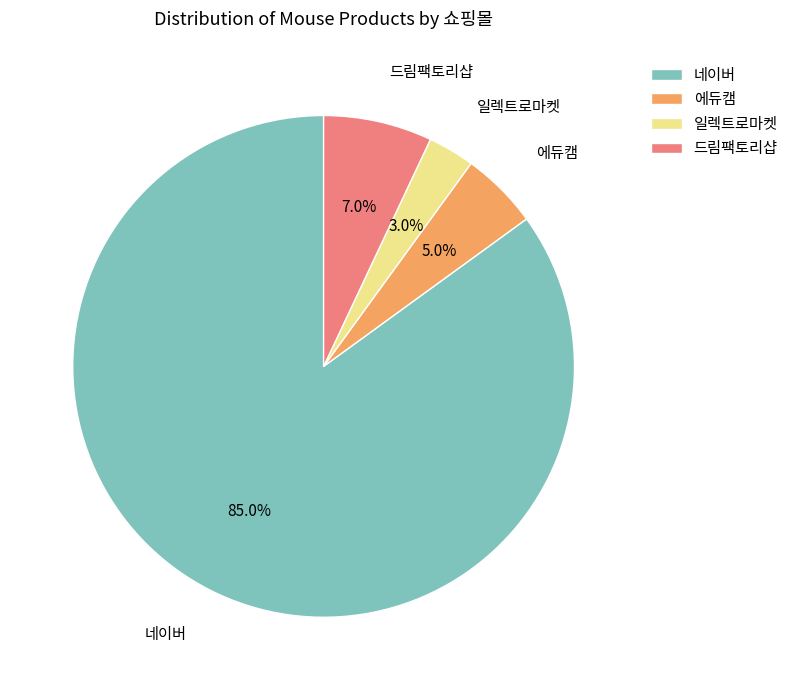

What percentage do 일렉트로마켓 and 에듀캠 together represent?

8.0%